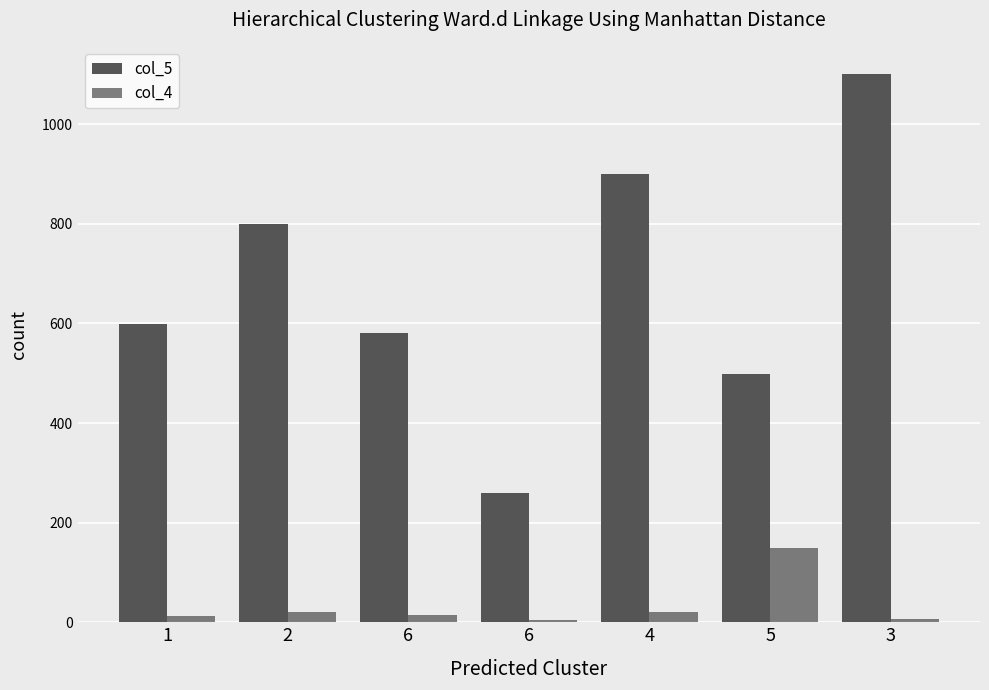

How many values in the col_4 series are below 14?

3